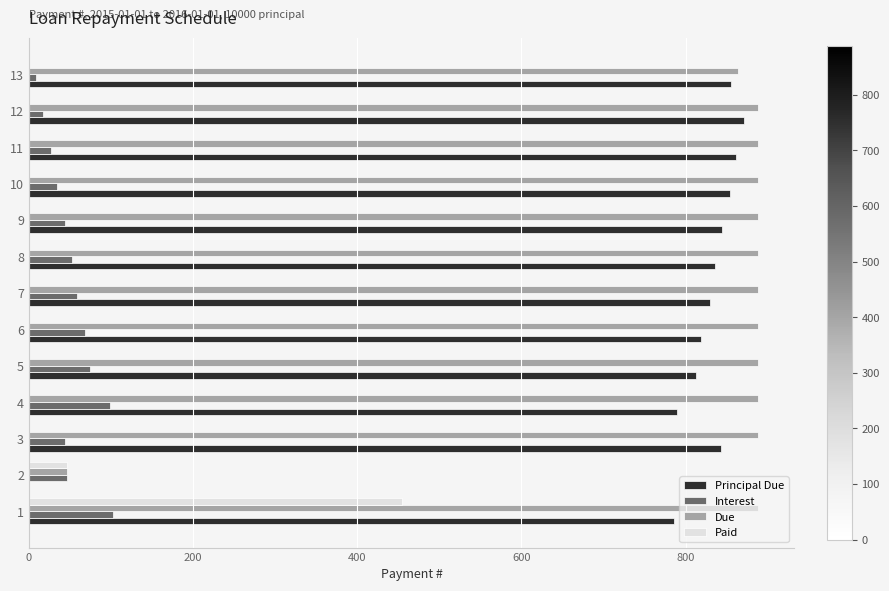

Is the value of Principal Due at 10 greater than the value of Paid at 11?

Yes